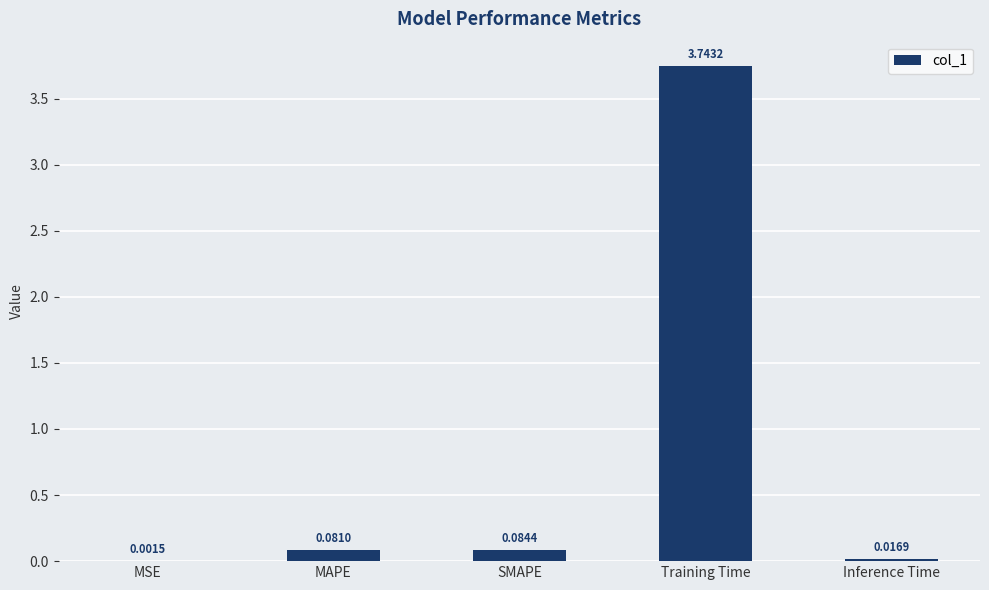

What is the sum of all values?

3.9